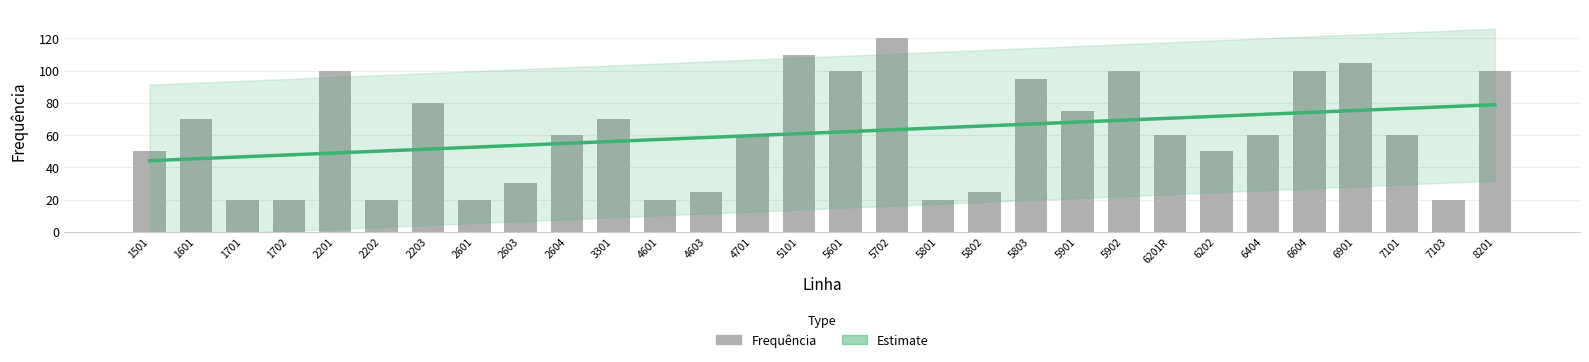

Which category has the lowest value across all series?

1701